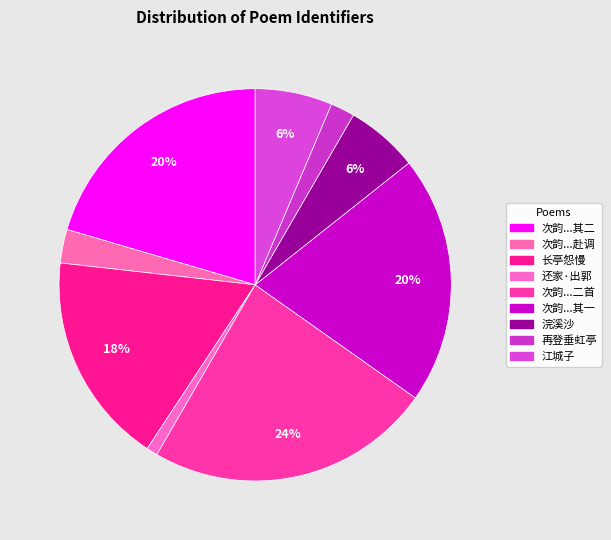

Which slice is the largest?

次韵李士衡失解送公衍赴调二首